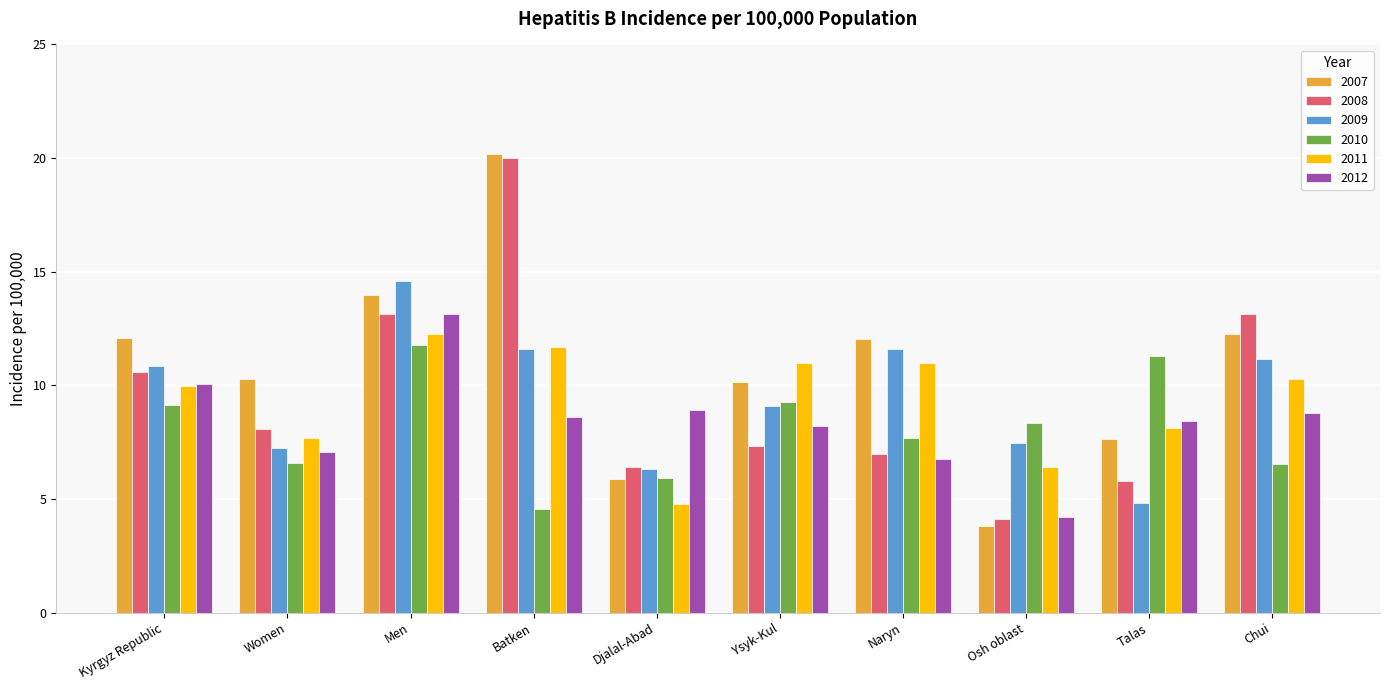

Is it true that 2008 equals 4.6 at Men?

False